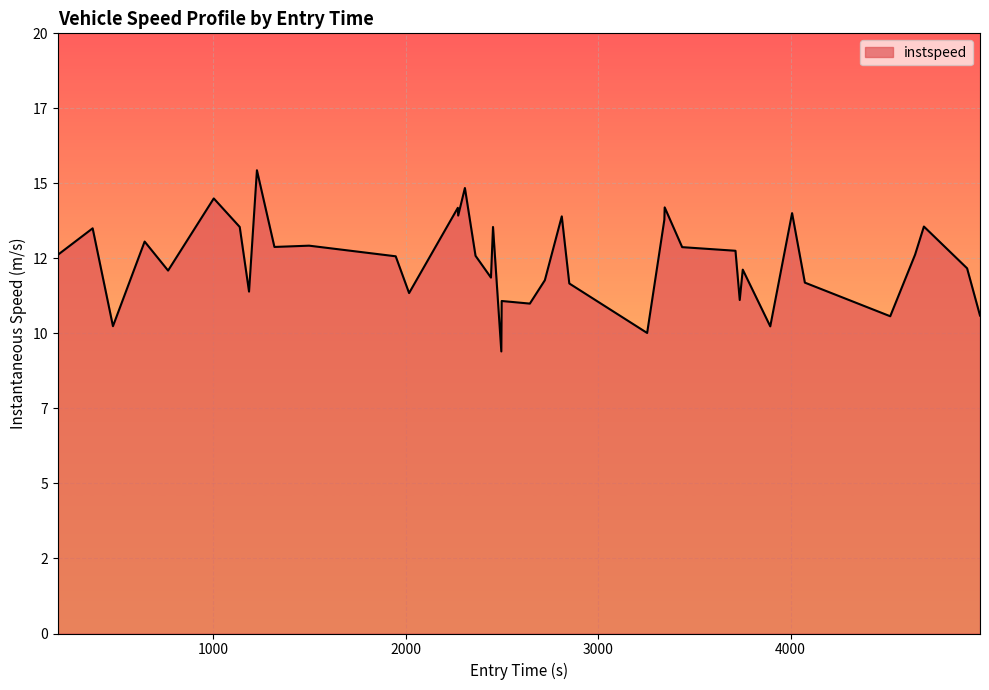

Does the chart have visible grid lines?

Yes